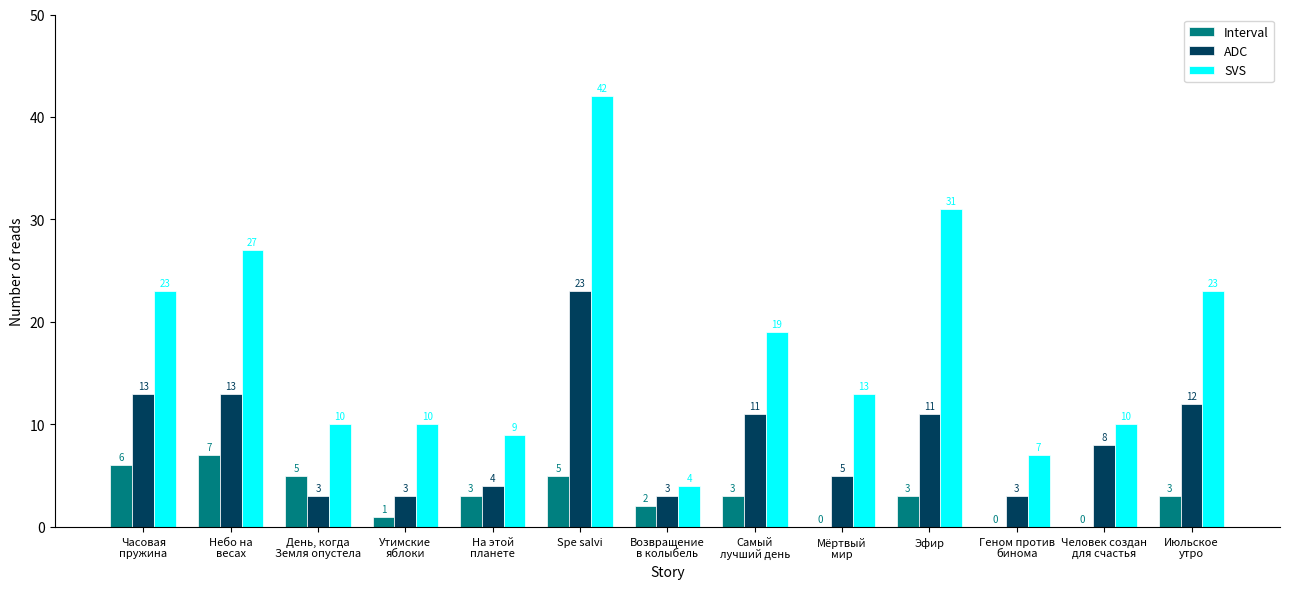

What value does the Interval series have at День, когда
Земля опустела?

5